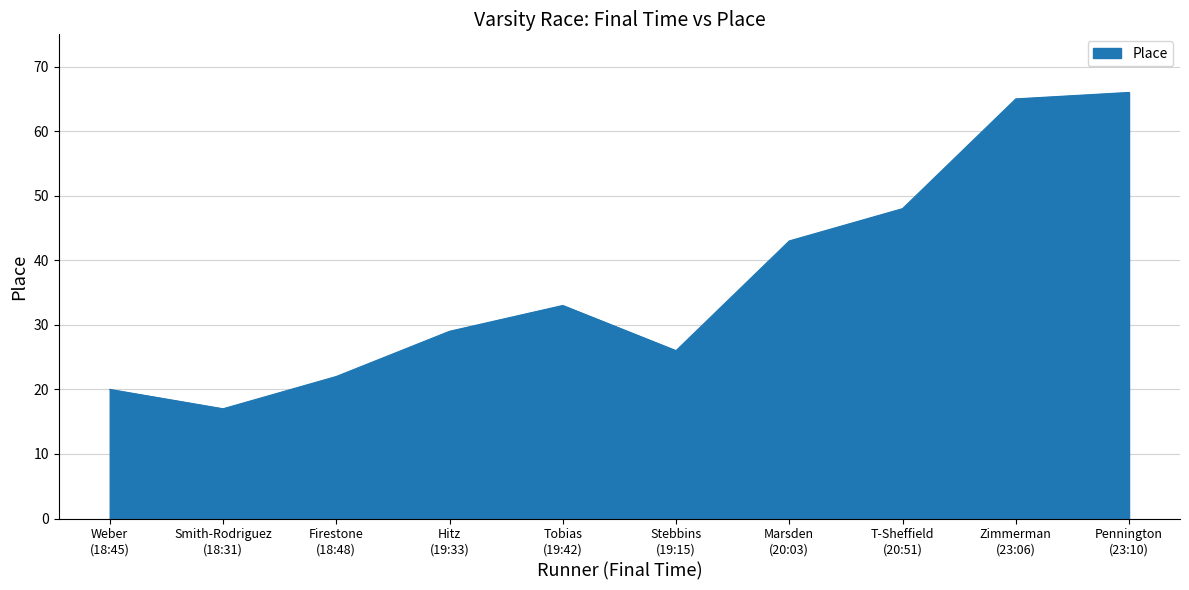

At which label is the value closest to 41?

Marsden
(20:03)